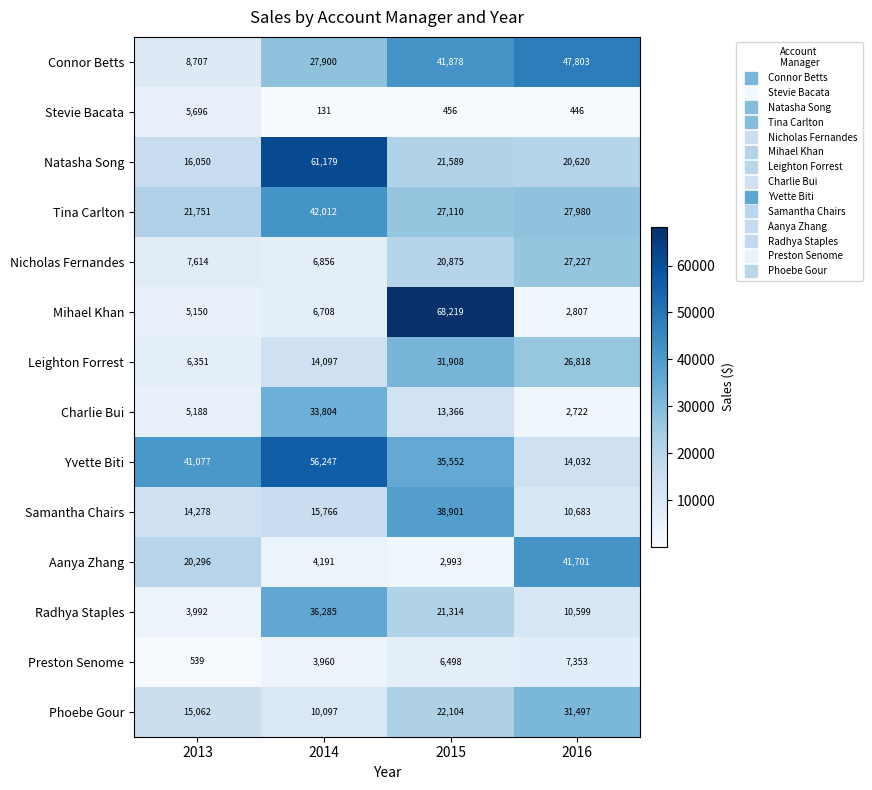

True or false: Connor Betts has a value of 8707 at 2013.

True